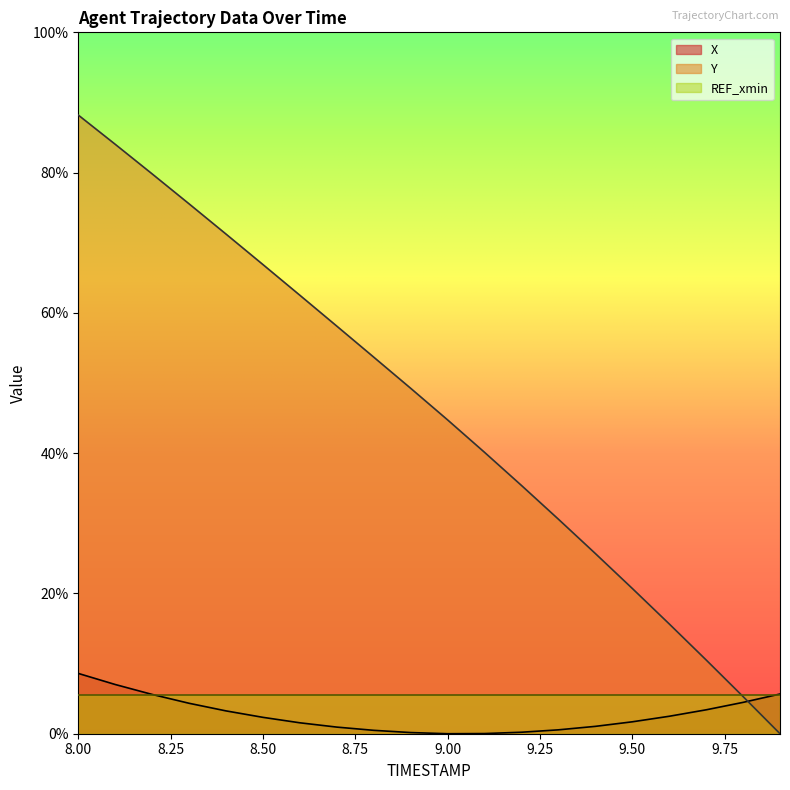

What position from the left is 8.0?

1